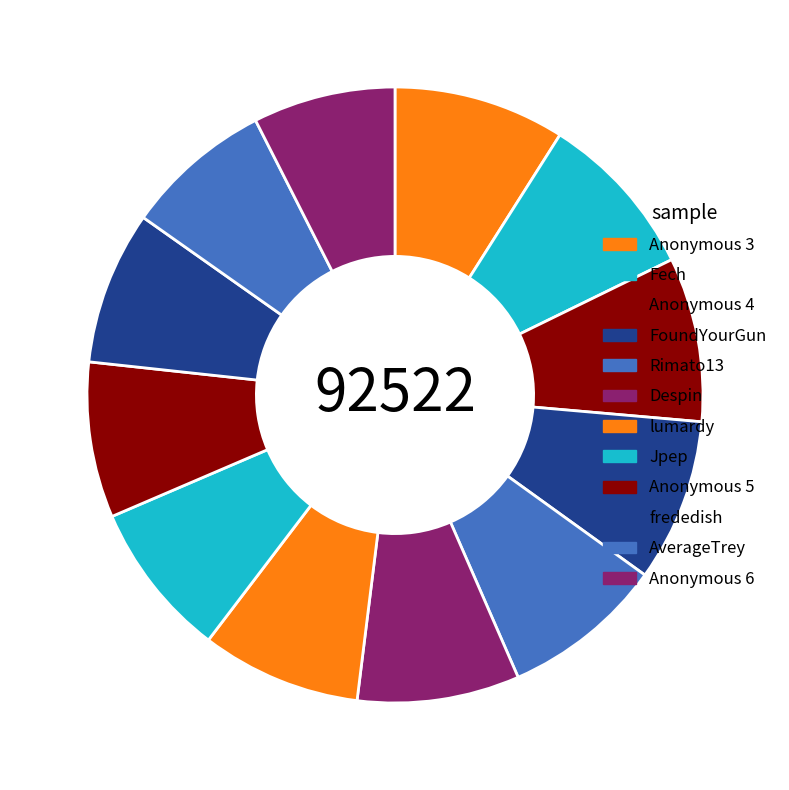

Does Anonymous 3 account for over 50% of the chart?

No